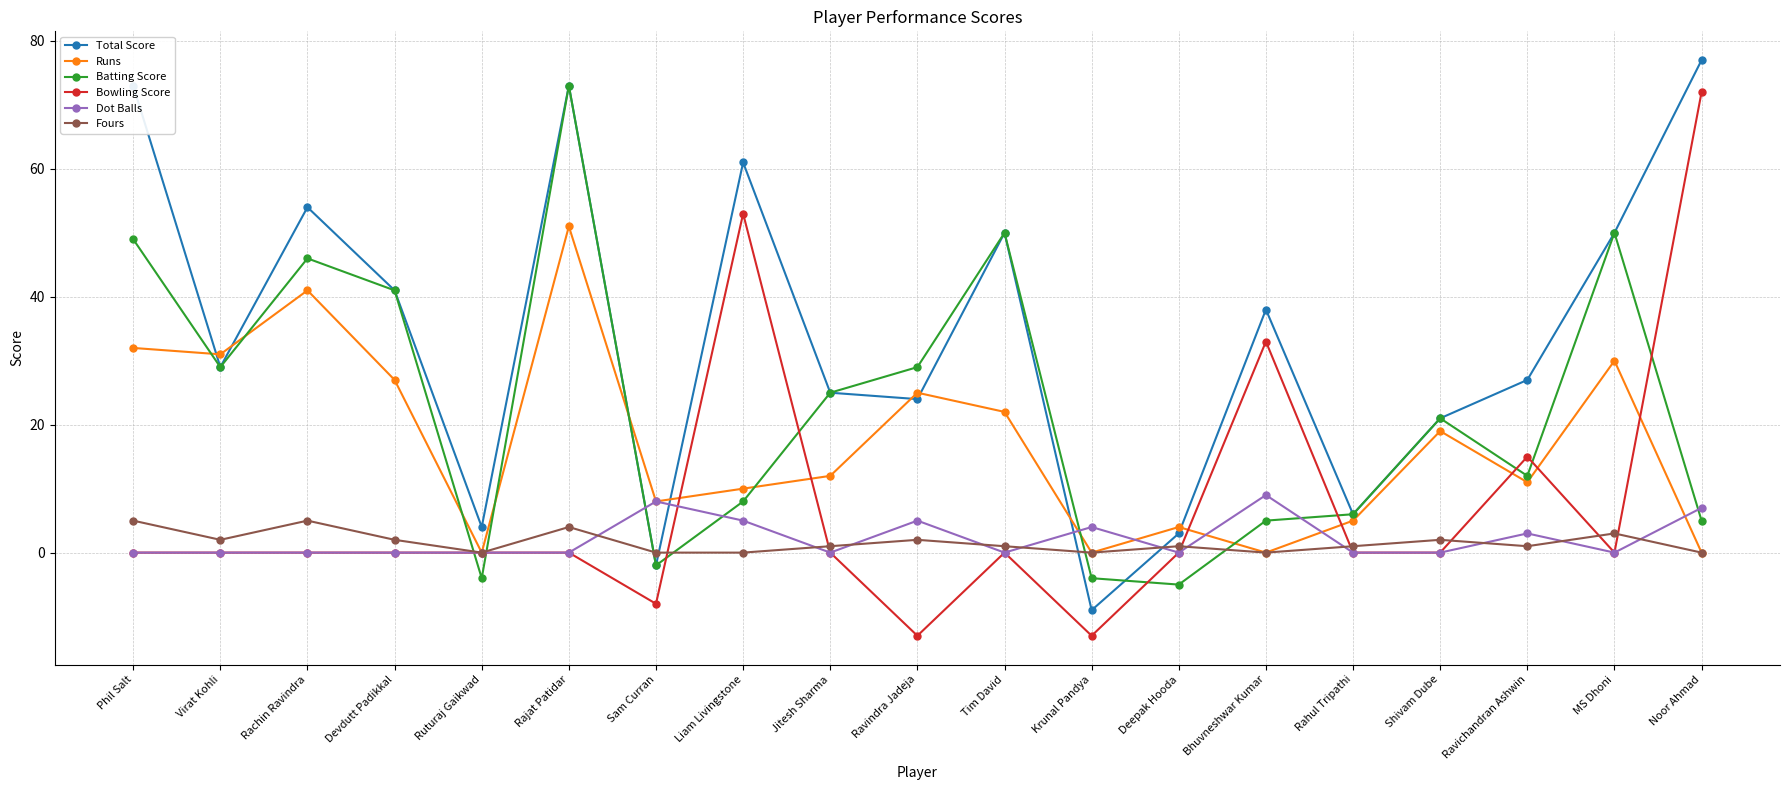

True or false: Batting Score has more than 1 interior local peaks.

True